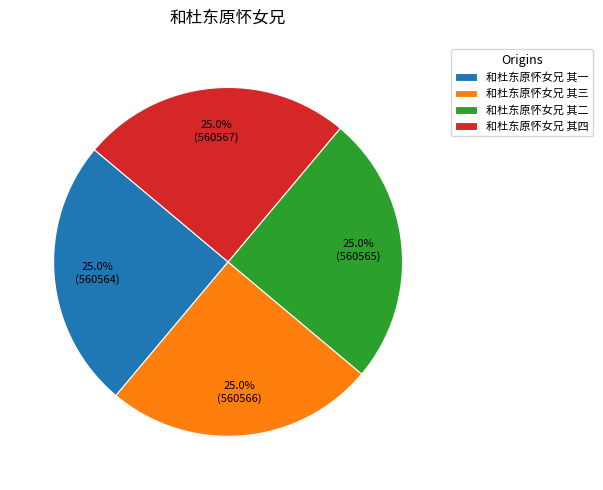

Combined, what portion of the pie is 和杜东原怀女兄 其一 and 和杜东原怀女兄 其三?

50.0%